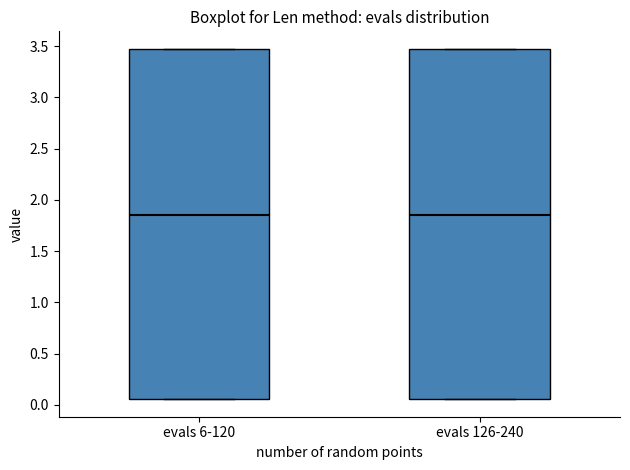

Where is the upper edge of the box for evals 126-240 on the y-axis? The values are not printed on the chart, so give them approximately, as read against the axis.

3.45